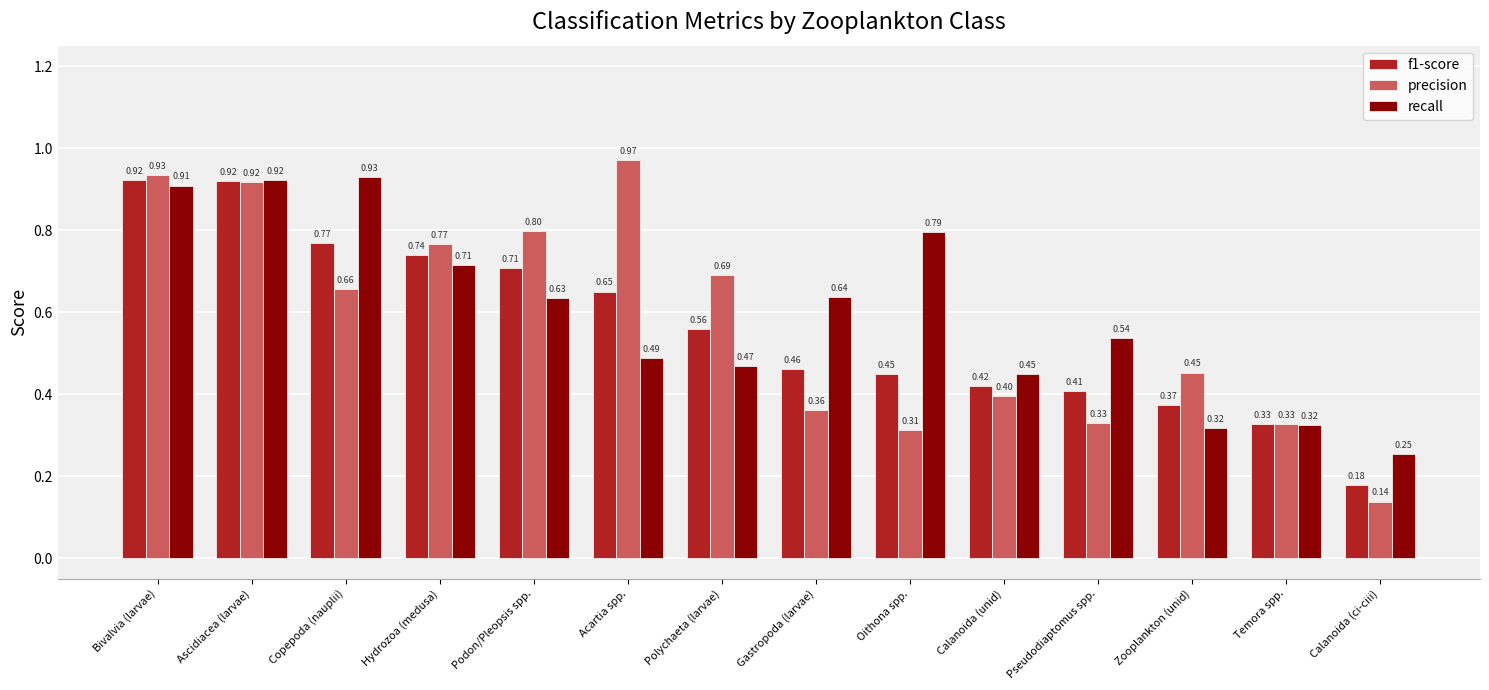

What are all the series names shown in the legend?

f1-score, precision, recall